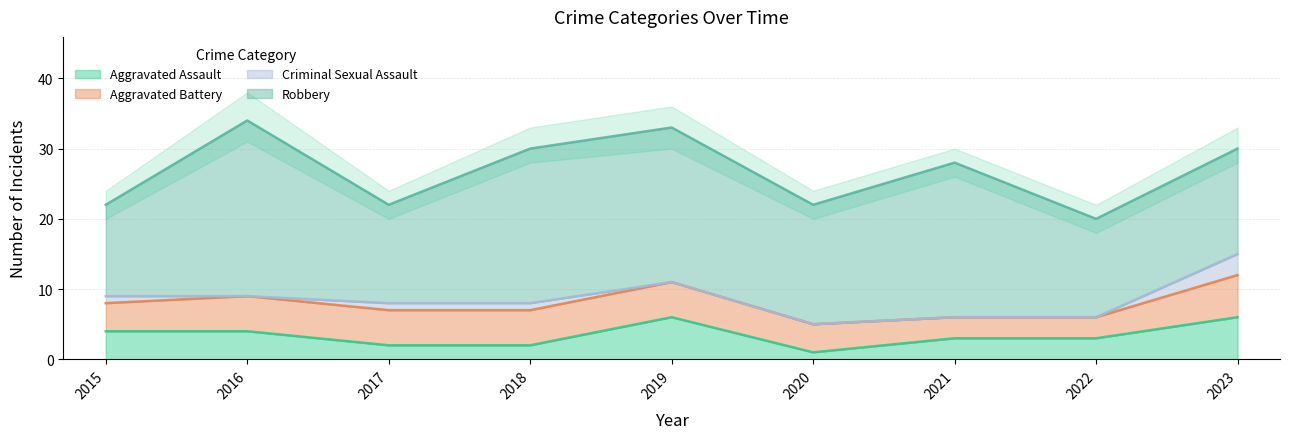

Reading left to right, what are all the values shown in this chart?

Aggravated Assault: 2015=4	2016=4	2017=2	2018=2	2019=6	2020=1	2021=3	2022=3	2023=6
Aggravated Battery: 2015=4	2016=5	2017=5	2018=5	2019=5	2020=4	2021=3	2022=3	2023=6
Criminal Sexual Assault: 2015=1	2016=0	2017=1	2018=1	2019=0	2020=0	2021=0	2022=0	2023=3
Robbery: 2015=13	2016=25	2017=14	2018=22	2019=22	2020=17	2021=22	2022=14	2023=15